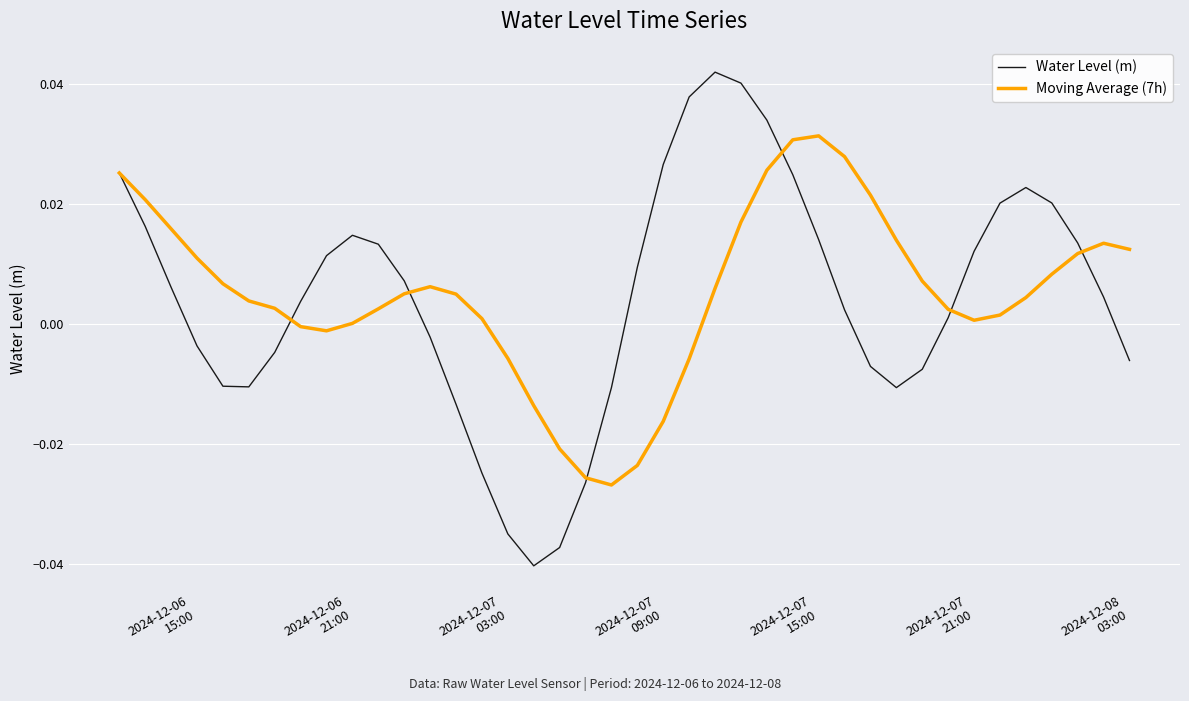

True or false: Water Level (m) and Moving Average (7h) intersect in this chart.

True